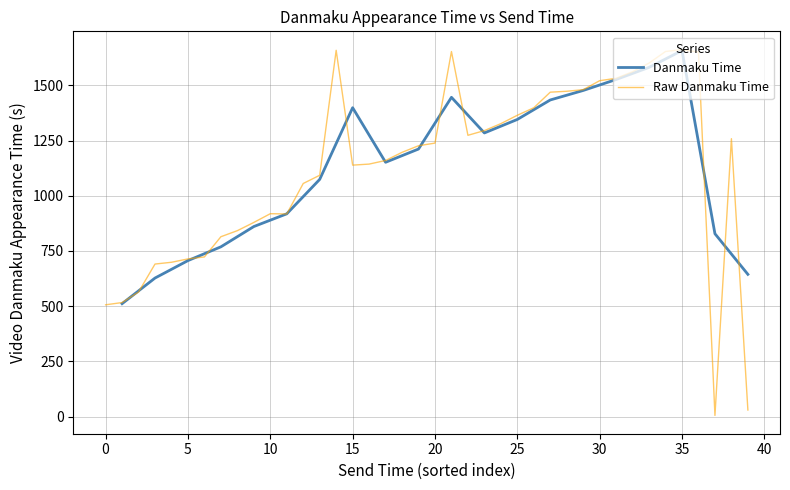

What is the highest value of the Danmaku Time series?

1658.0